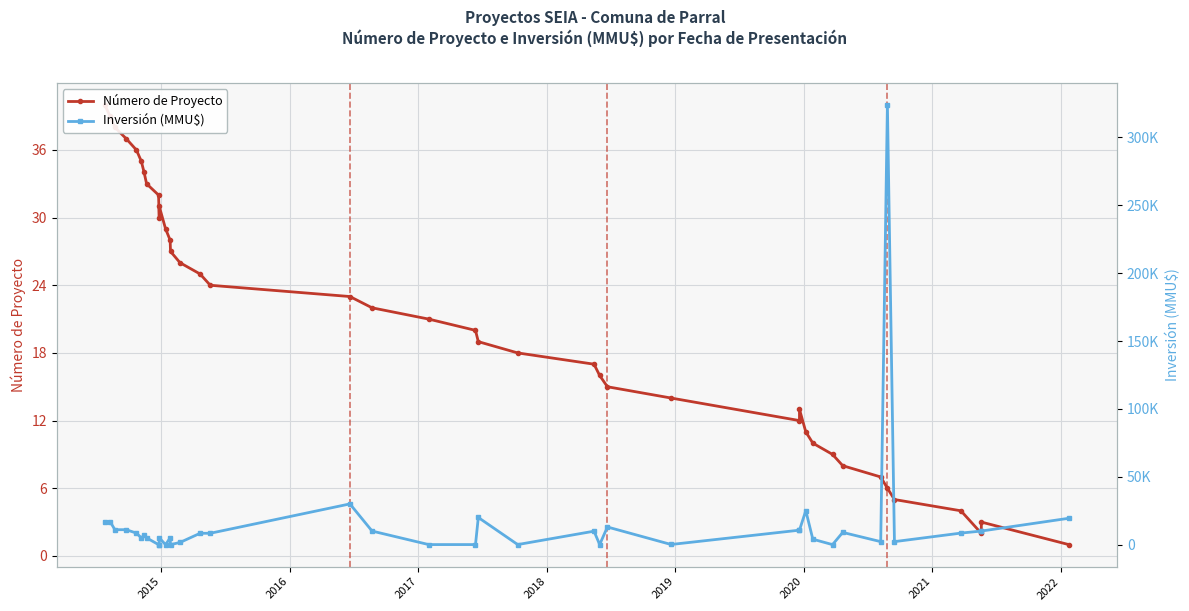

How many intersections are there between Inversión (MMU$) and Número de Proyecto?

8